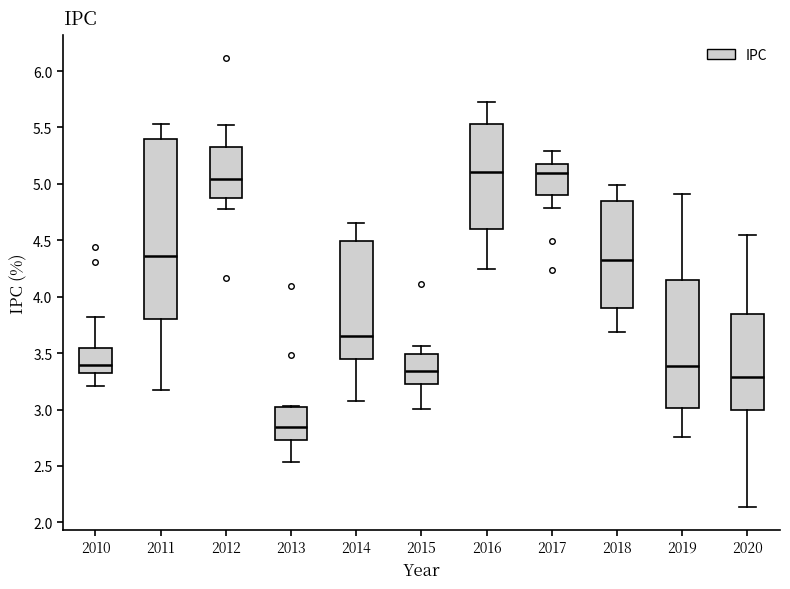

Which box is the tallest, from its lower edge to its upper edge?

2011